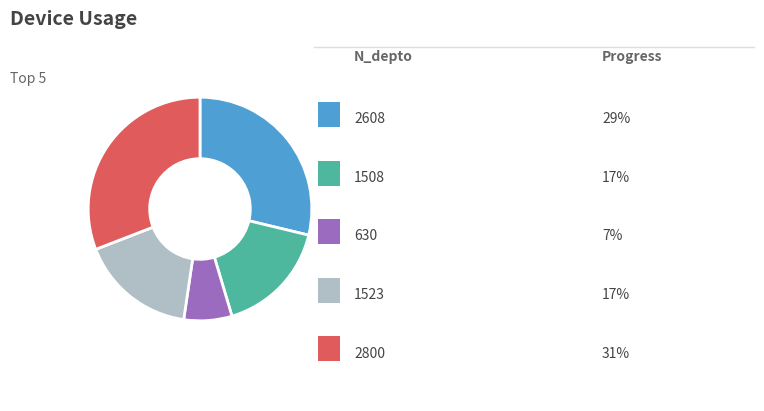

Does any single category account for the majority?

No